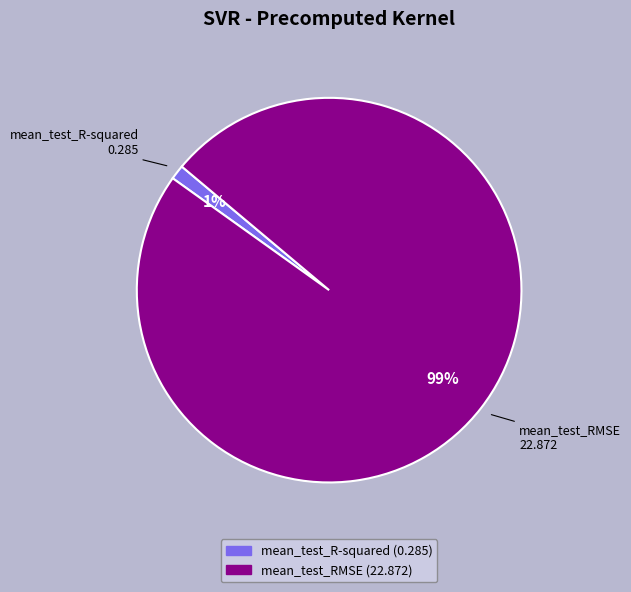

To the nearest percent, what is the average slice percentage?

50%